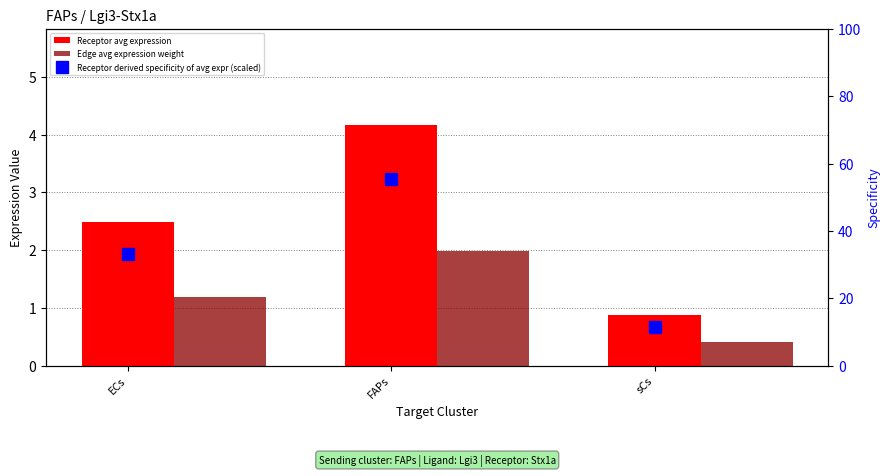

What is the sum of the Receptor avg expression values at ECs and FAPs?

6.6